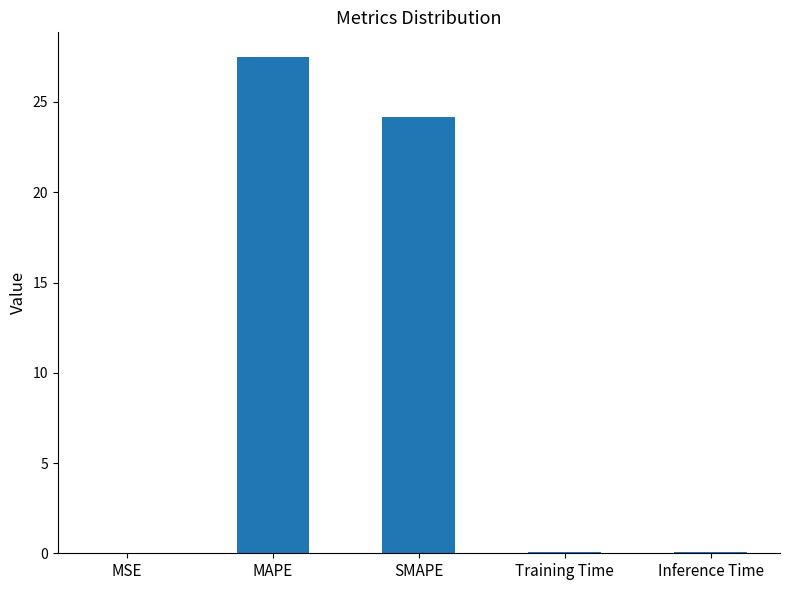

What is the sum of all values?

51.8